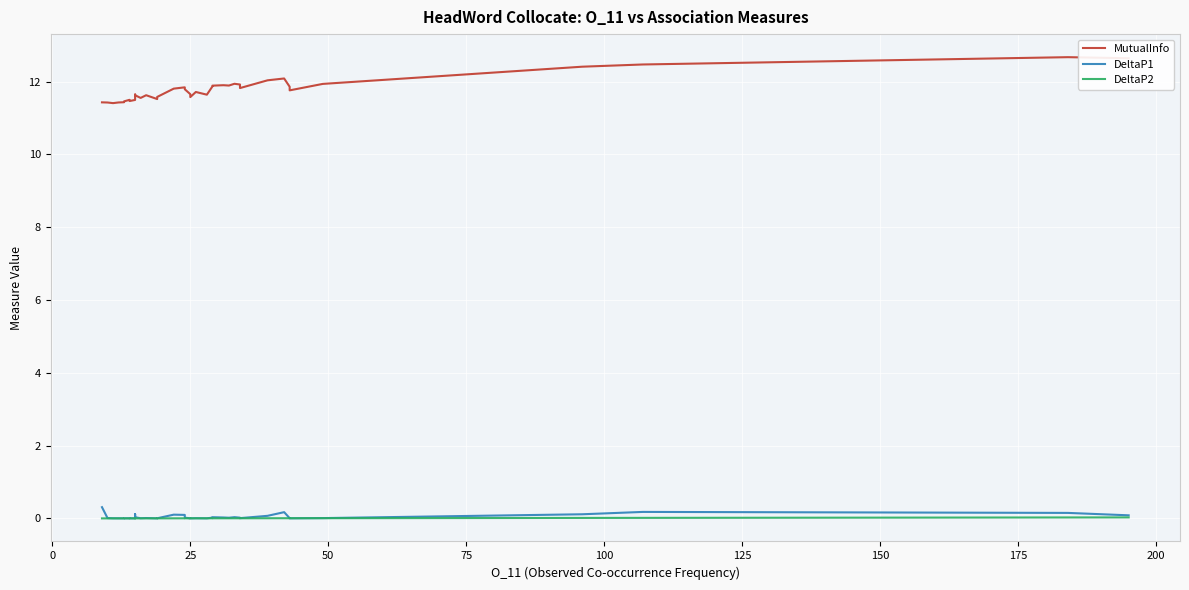

True or false: DeltaP2 and MutualInfo intersect in this chart.

False